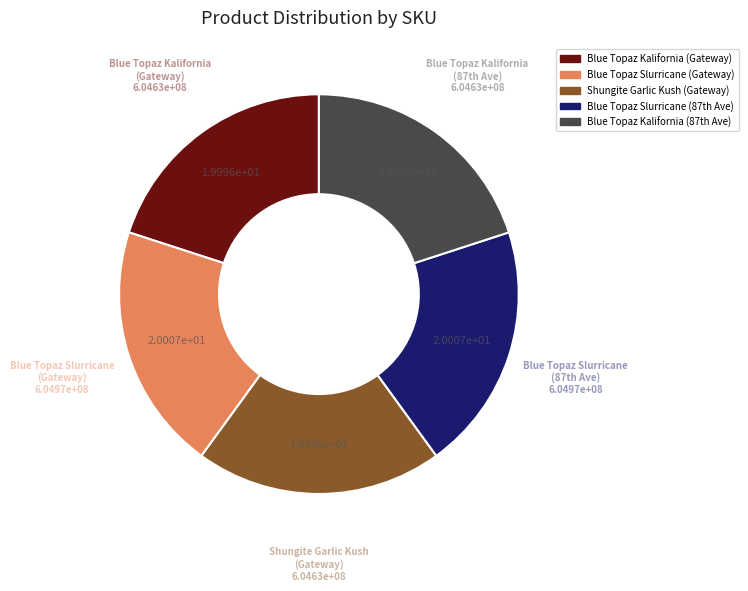

Count the number of slices in the pie.

5